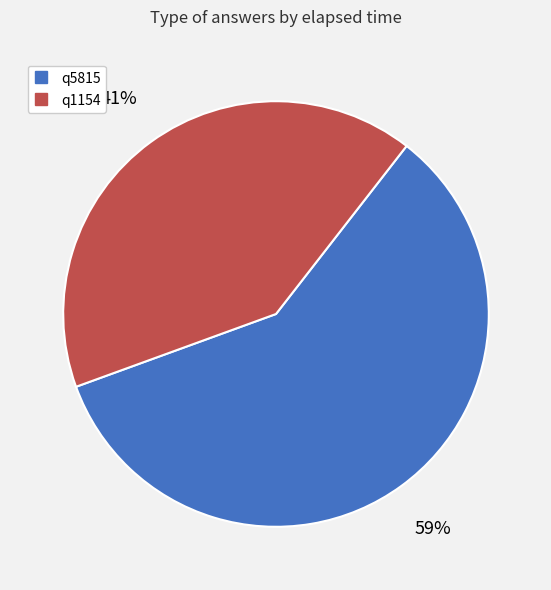

What is the majority slice?

q5815